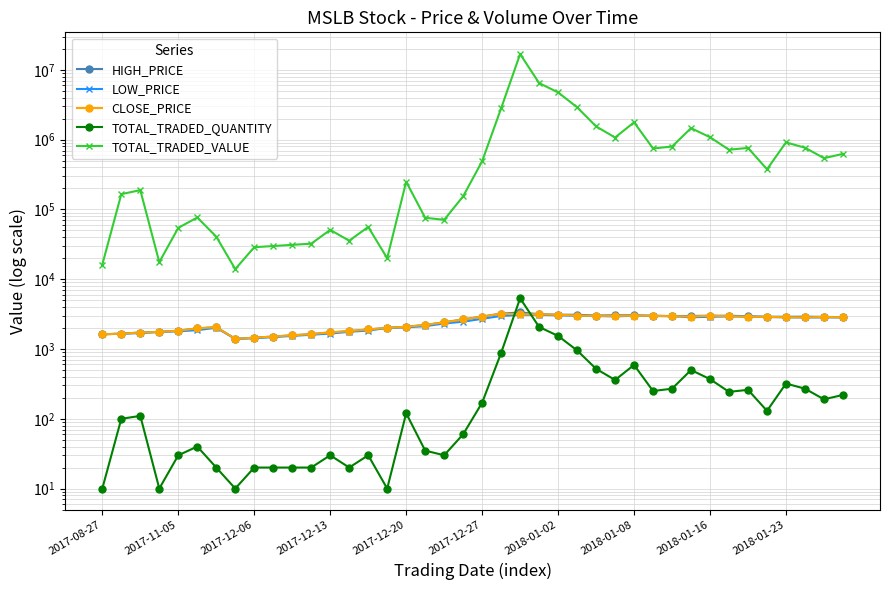

How many values in the CLOSE_PRICE series are below 2836?

20